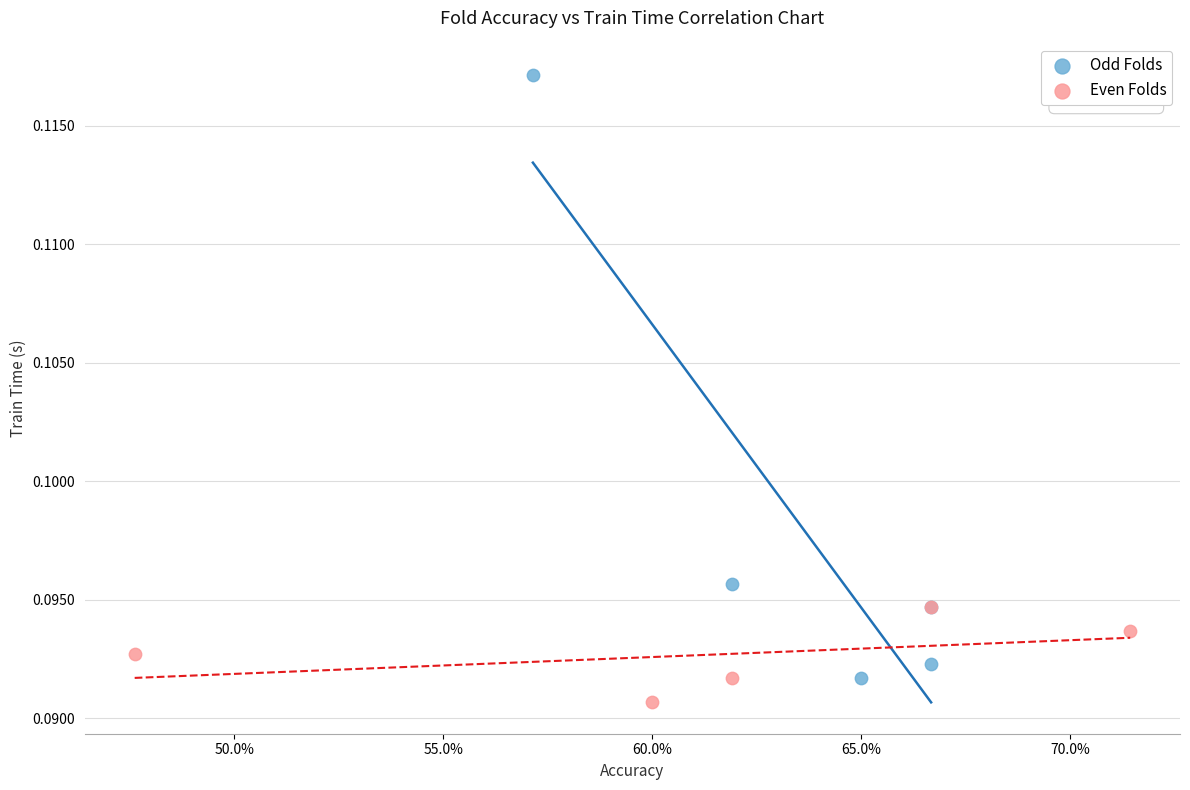

Which series contains the highest Y value?

Odd Folds